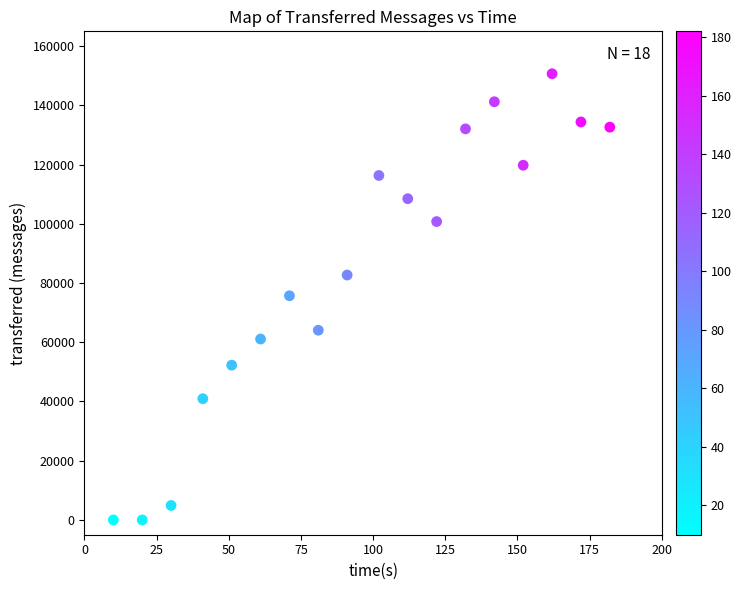

What is the range of Y values (max minus min)?

150680